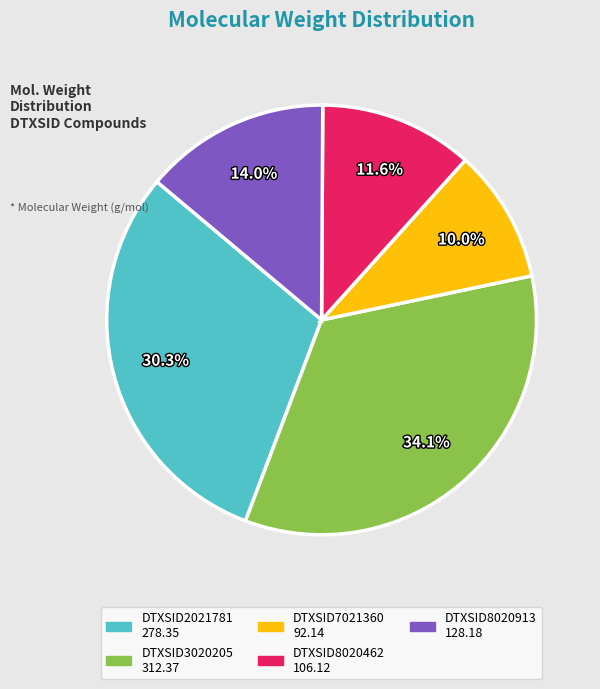

Does any single category account for the majority?

No